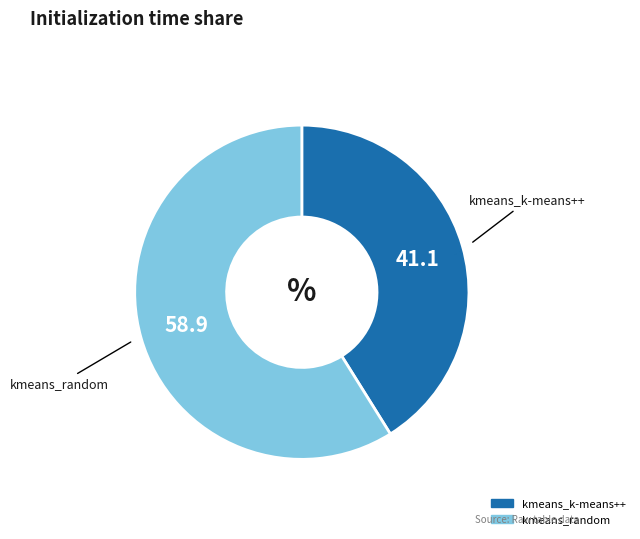

Count the number of slices in the pie.

2